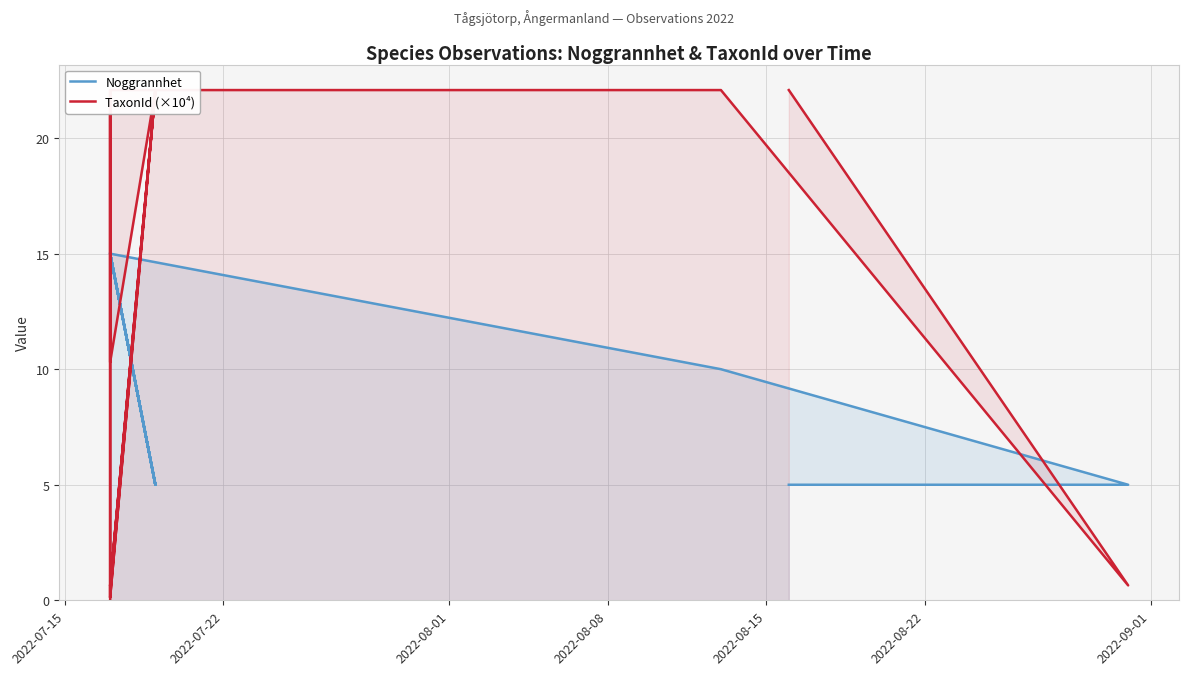

How many interior local valleys does the Noggrannhet series have?

3